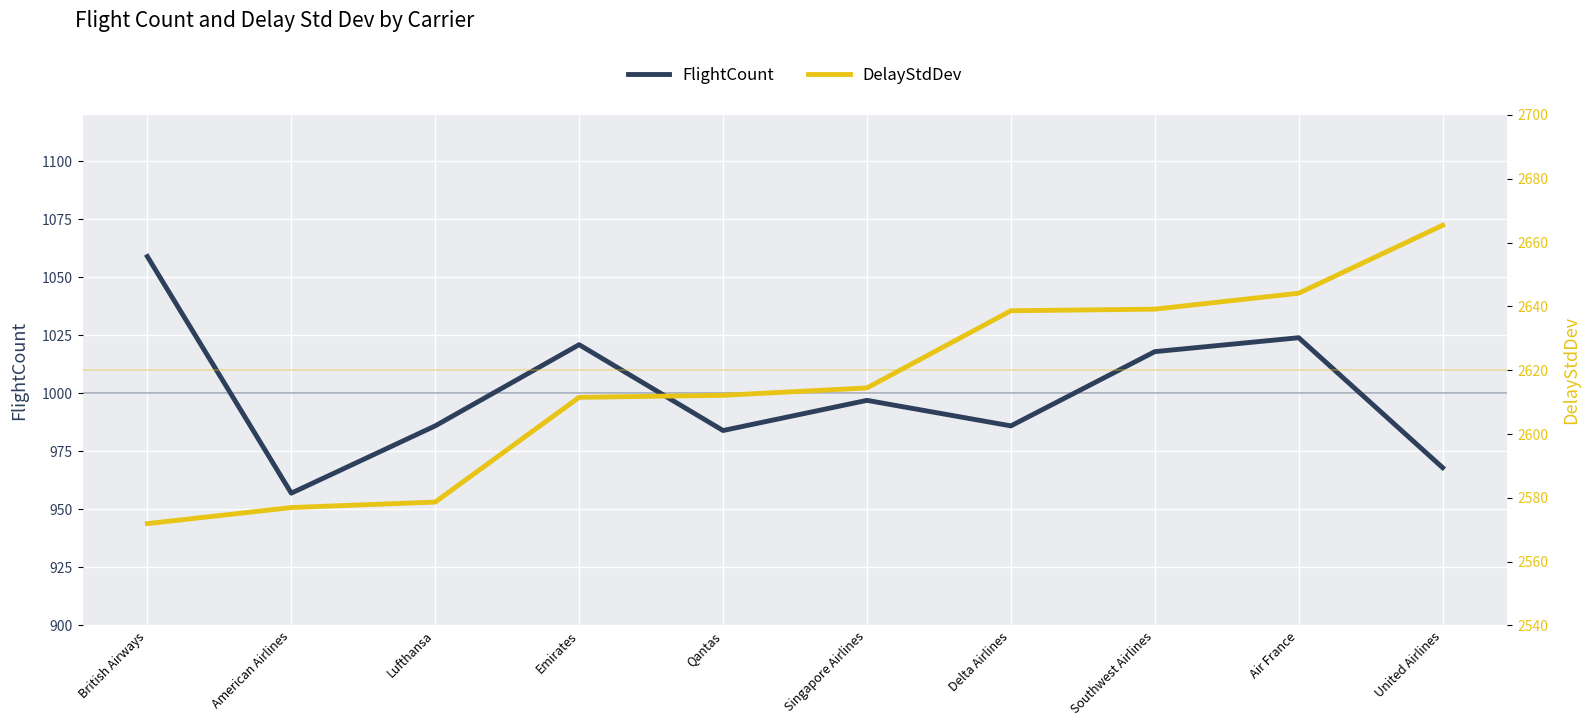

At which label does DelayStdDev reach its peak?

United Airlines